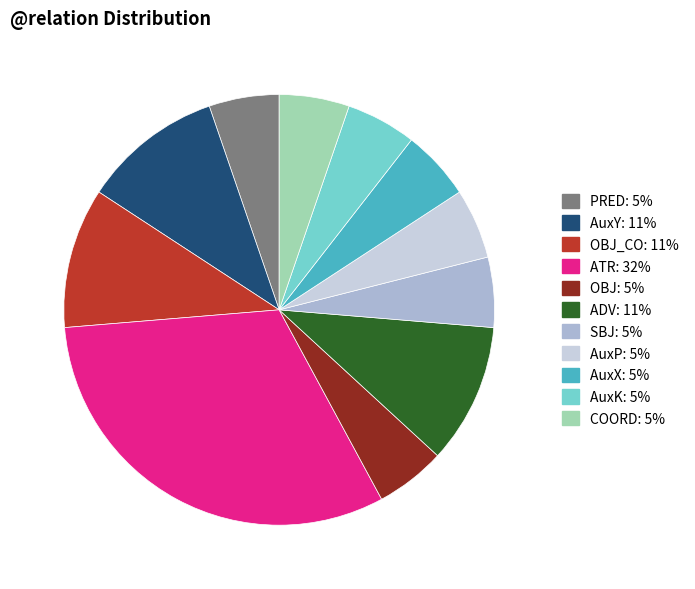

Is there any slice that represents more than half of the pie?

No